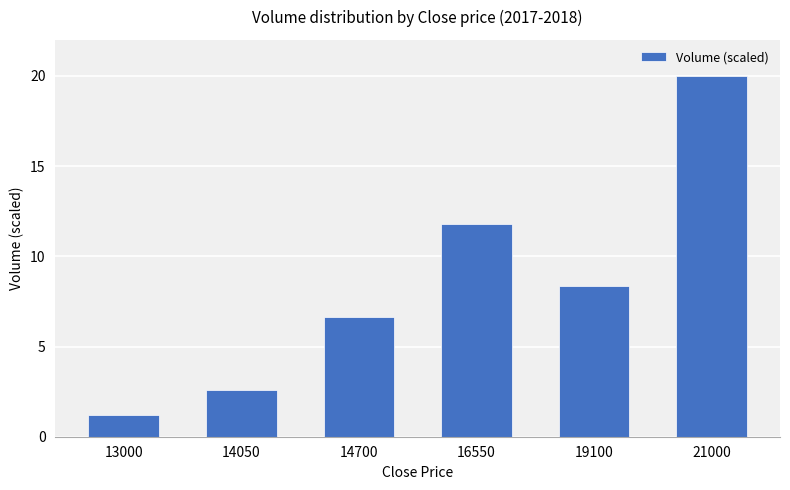

What is the sum of all values?

50.6